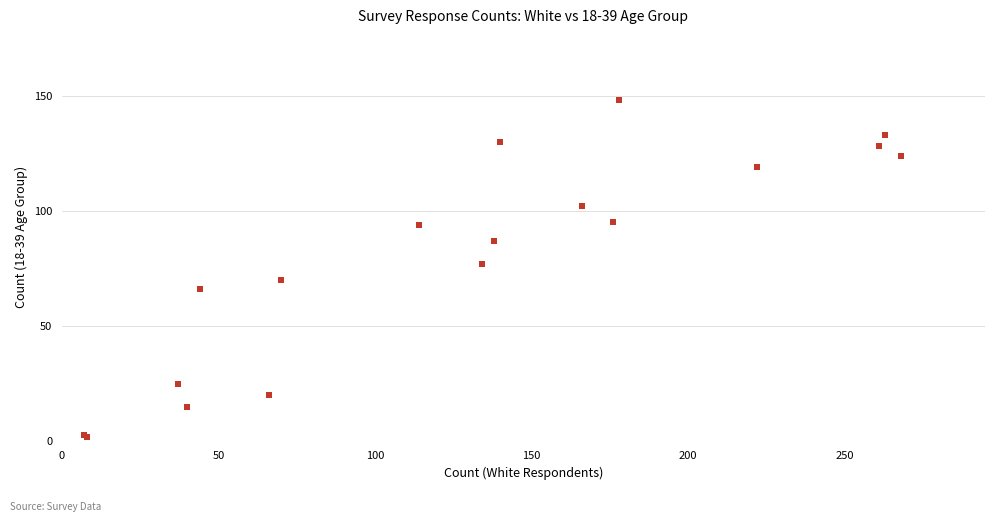

What Y value in the scatter plot is closest to 75?

77